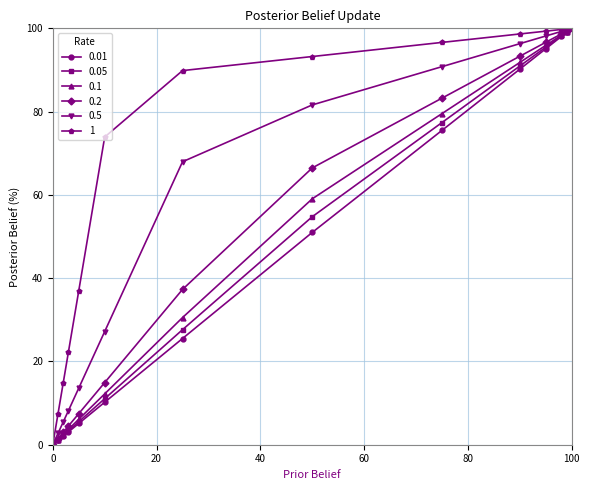

What is the value of the 0.5 point at the 11th from the left?

98.2